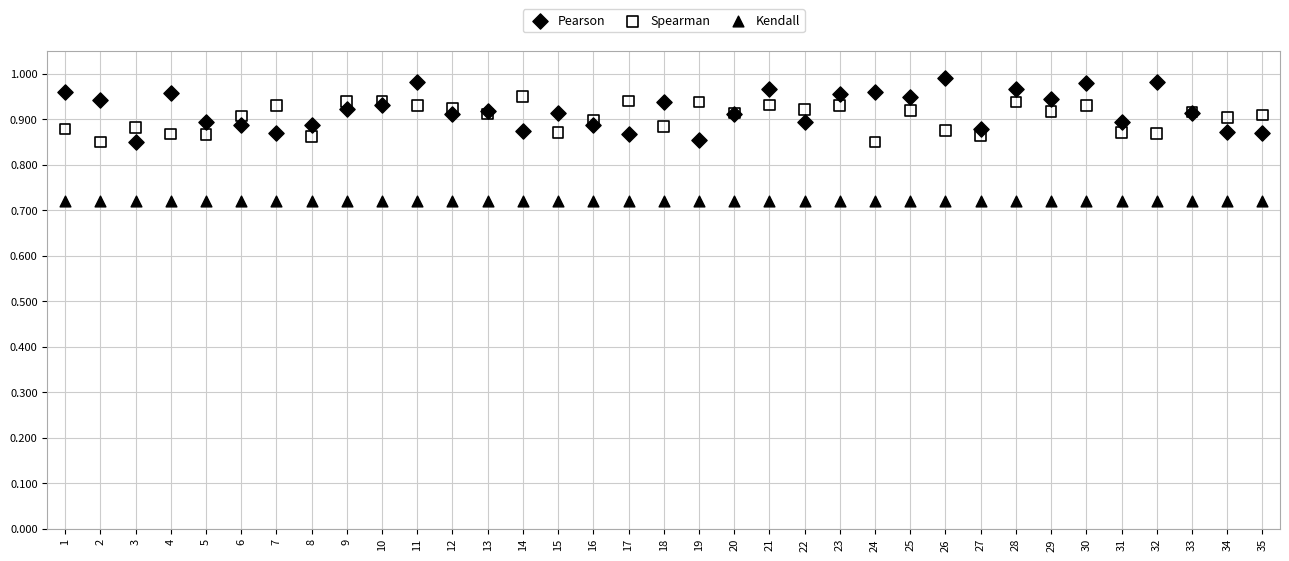

Which series reaches the minimum Y coordinate?

Kendall